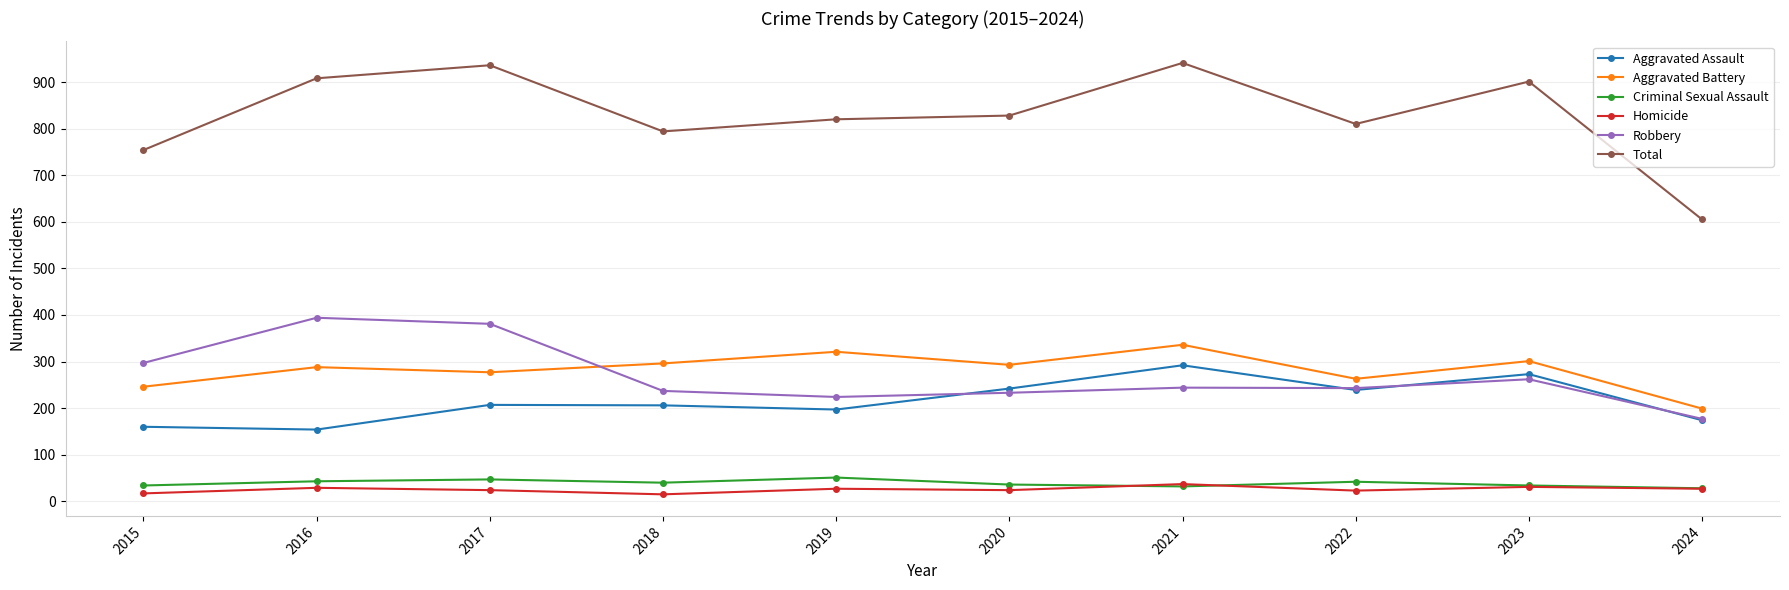

What is the sum of all Aggravated Assault values?

2144